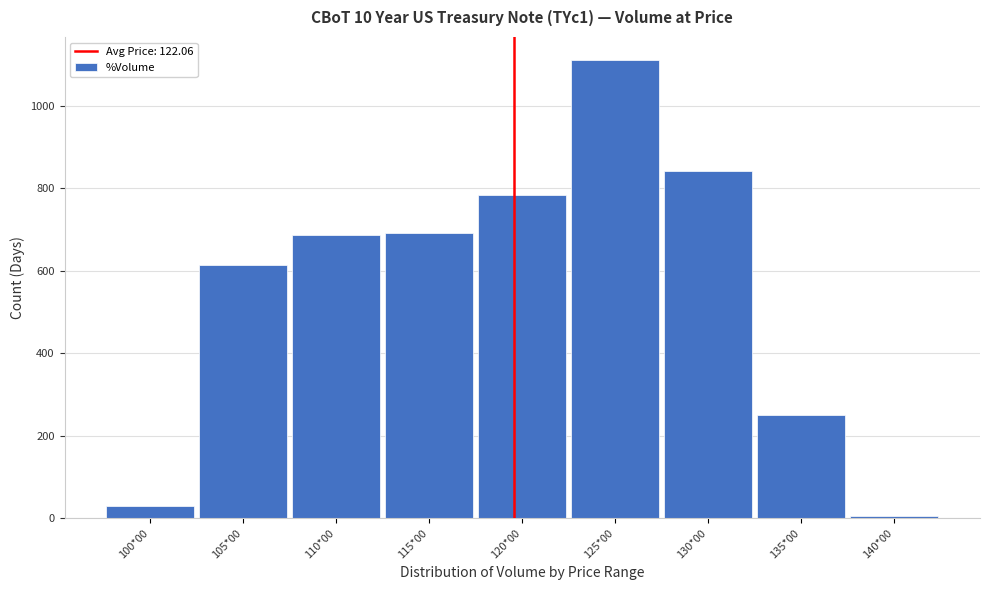

Reading left to right, transcribe all the data shown in this chart.

100*00=30	105*00=613	110*00=686	115*00=691	120*00=783	125*00=1111	130*00=842	135*00=251	140*00=5